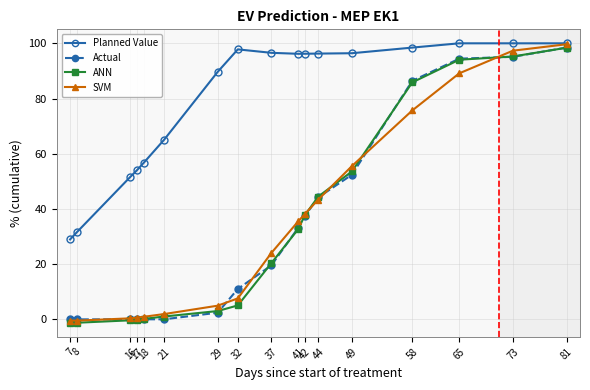

Is it true that SVM equals -0.4 at 7?

True